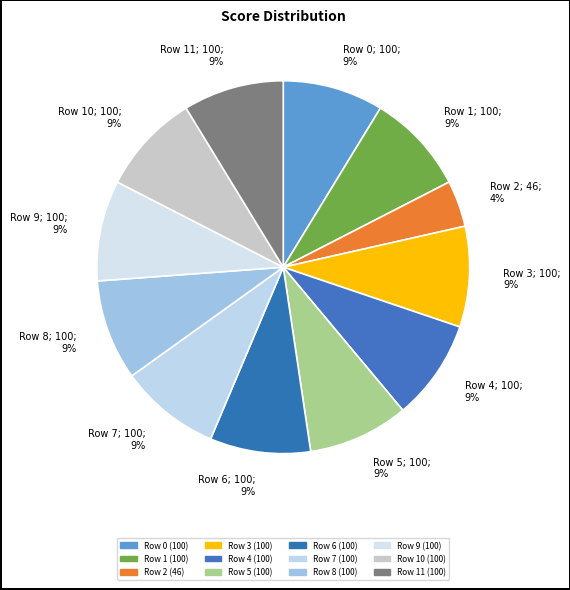

What percentage is the Row 4; 100; 9% slice, to the nearest percent?

9%